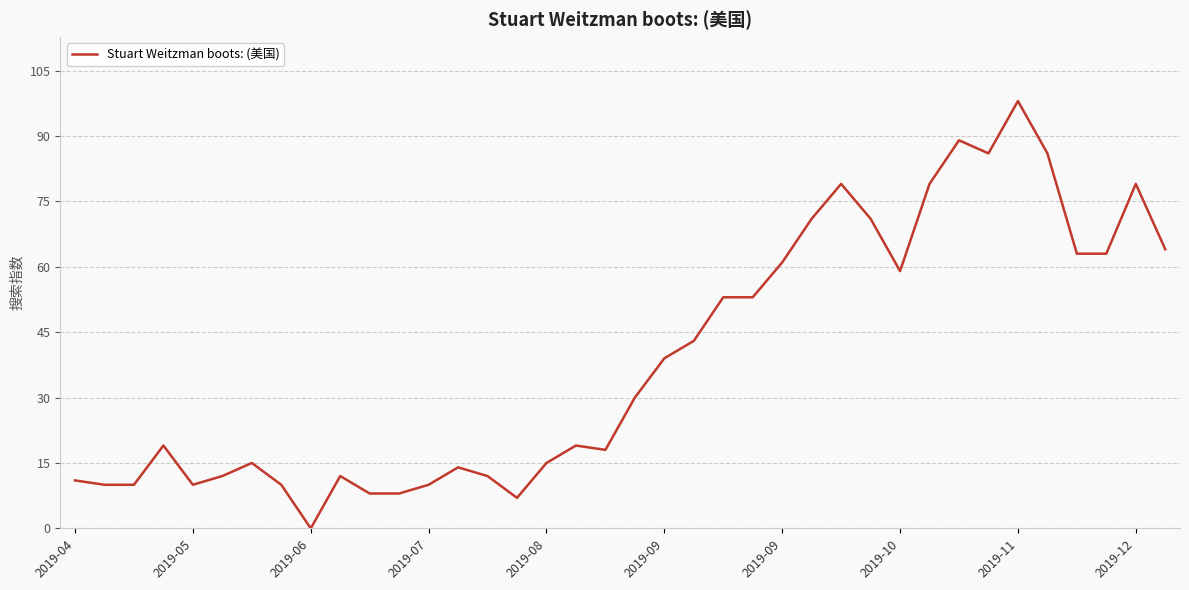

What is the difference between the maximum and minimum values?

98